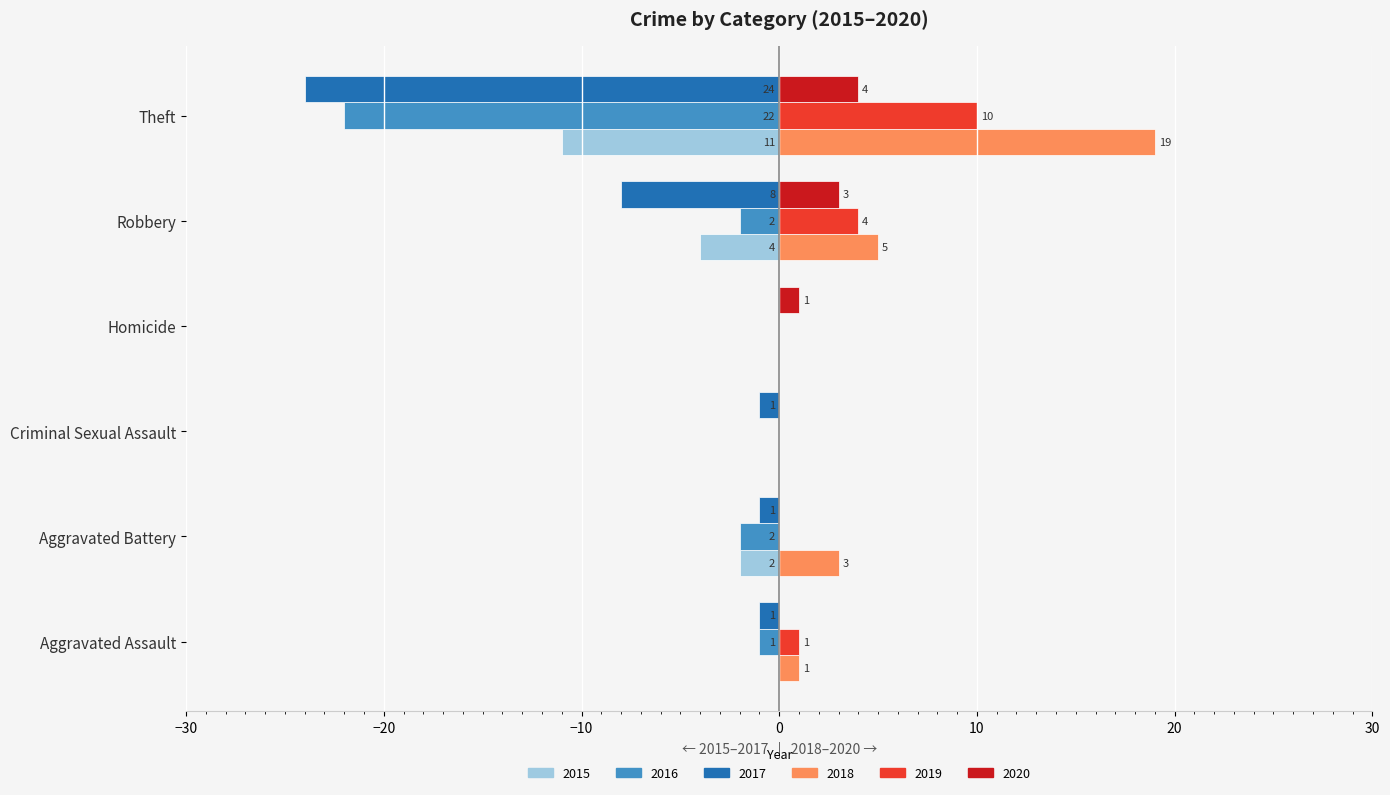

Which series has the largest total across all categories?

2018